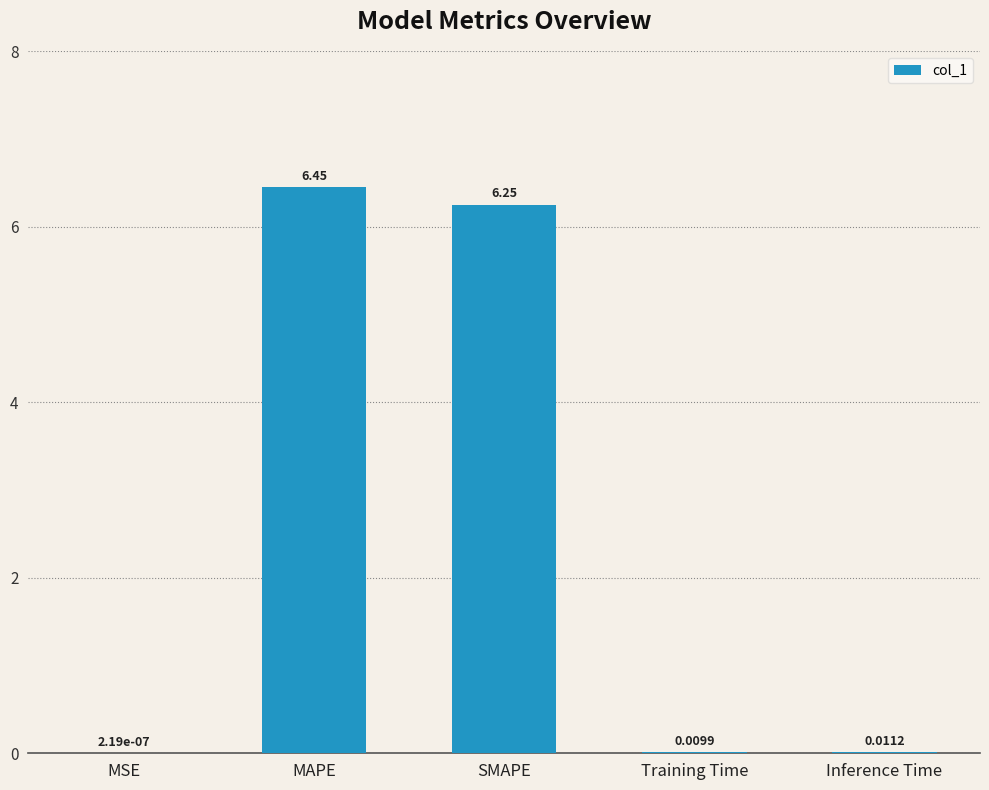

Where is the data nearest to the value 3?

Inference Time